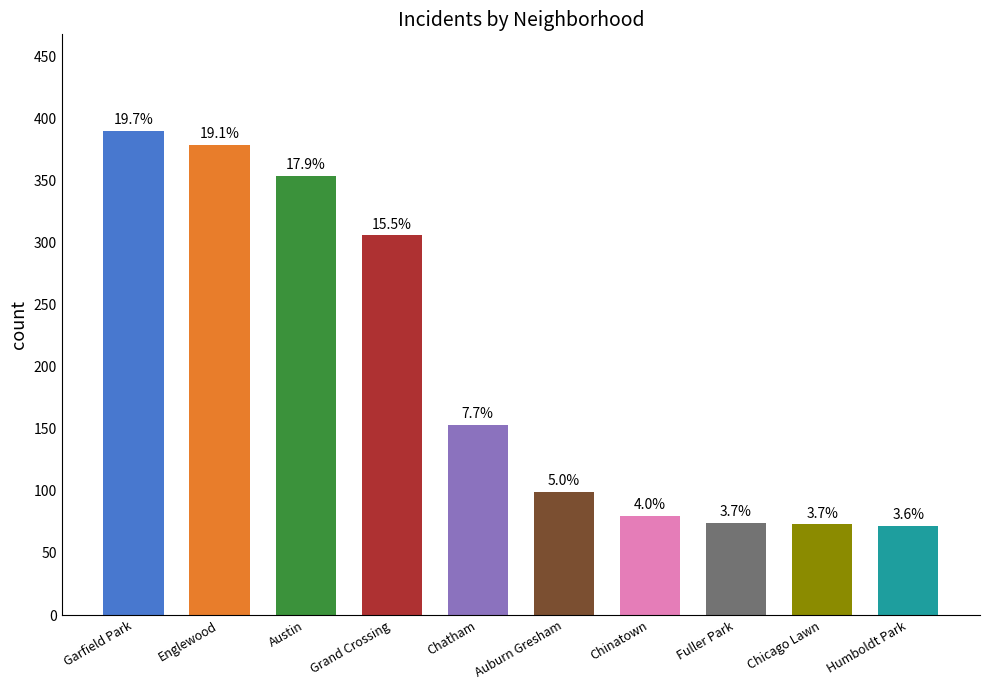

Rank the categories by value from lowest to highest.

Humboldt Park, Chicago Lawn, Fuller Park, Chinatown, Auburn Gresham, Chatham, Grand Crossing, Austin, Englewood, Garfield Park